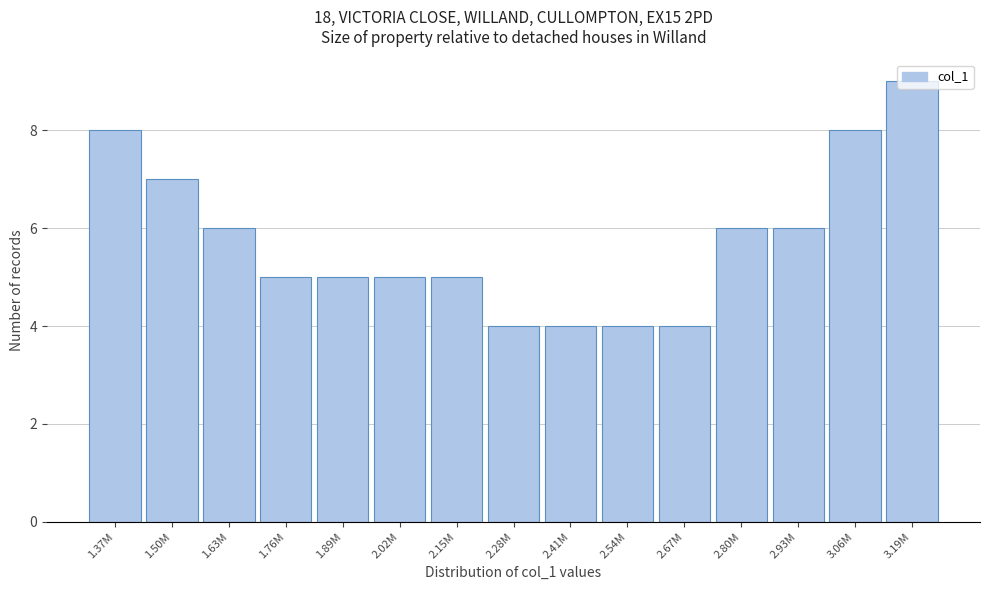

Between 2.54M and 2.02M, which is larger?

2.02M